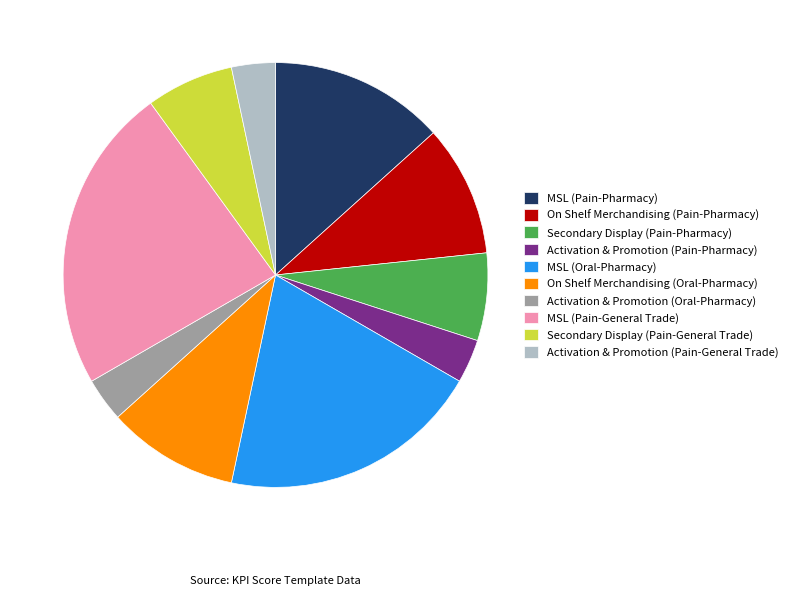

Count the number of slices in the pie.

10